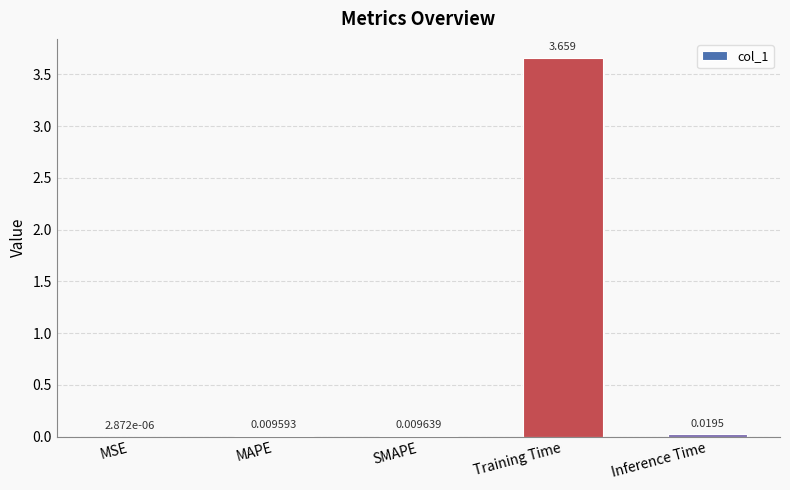

At which label is the value closest to 1?

Inference Time